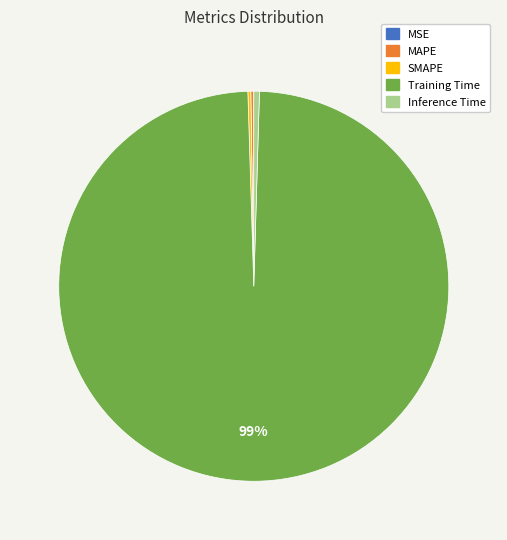

True or false: Training Time accounts for 99% of the total.

True